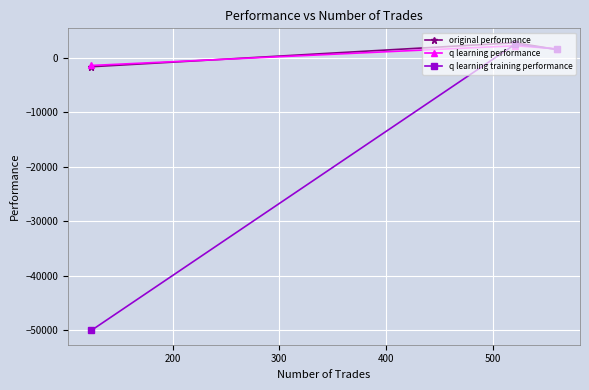

How many categories are shown in the chart?

3